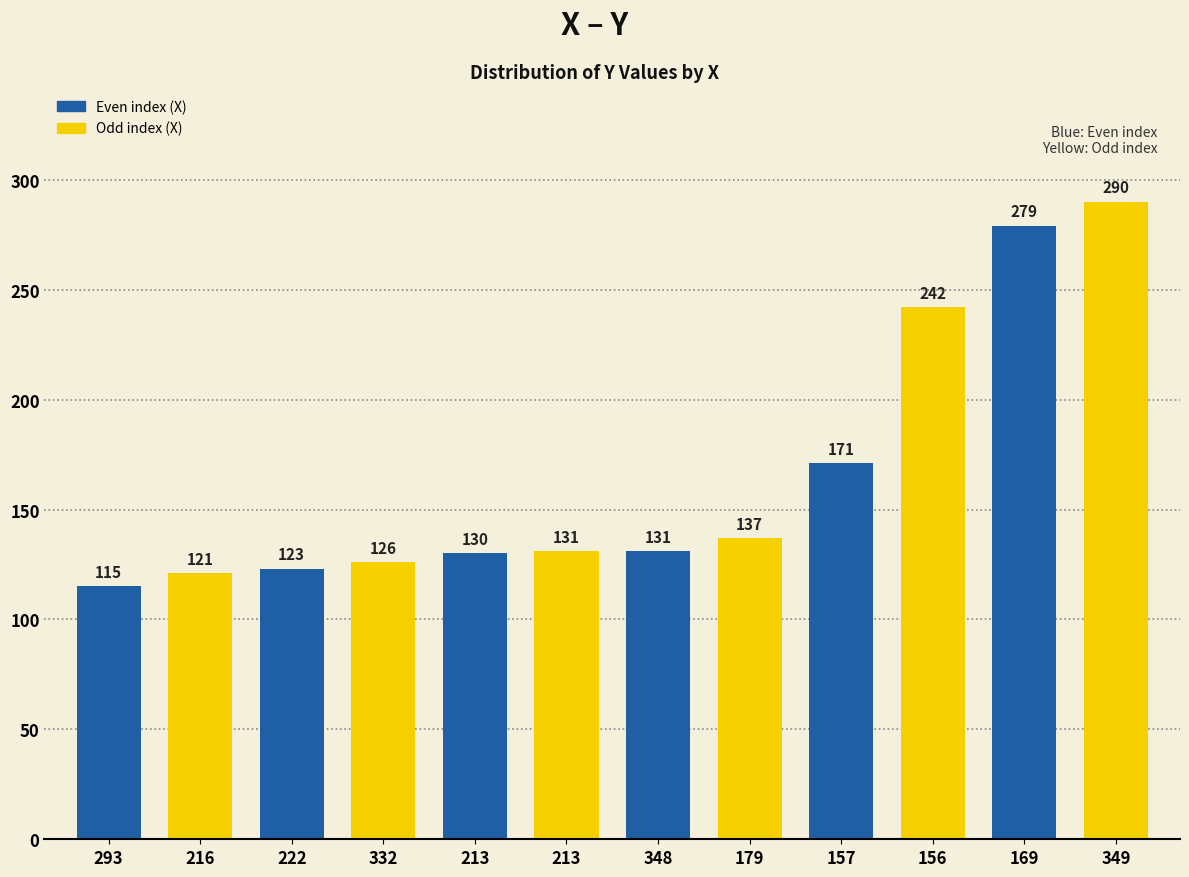

Approximately how many times larger is the value at 293 compared to 222?

0.9